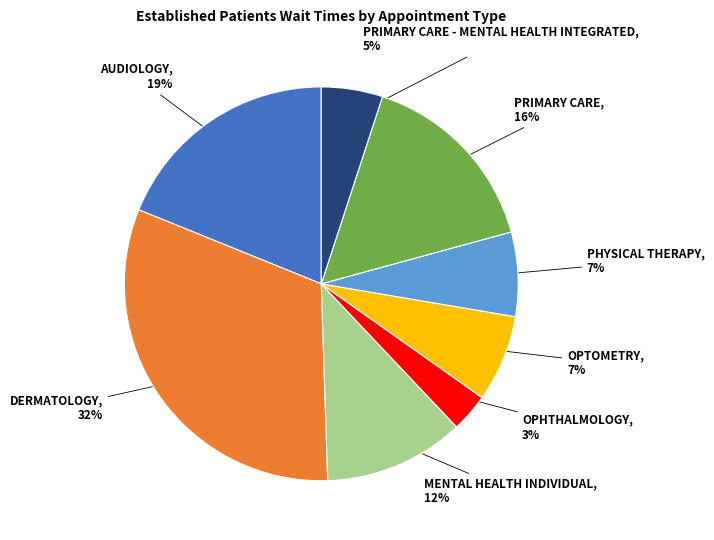

To the nearest percent, what is the average slice percentage?

12%